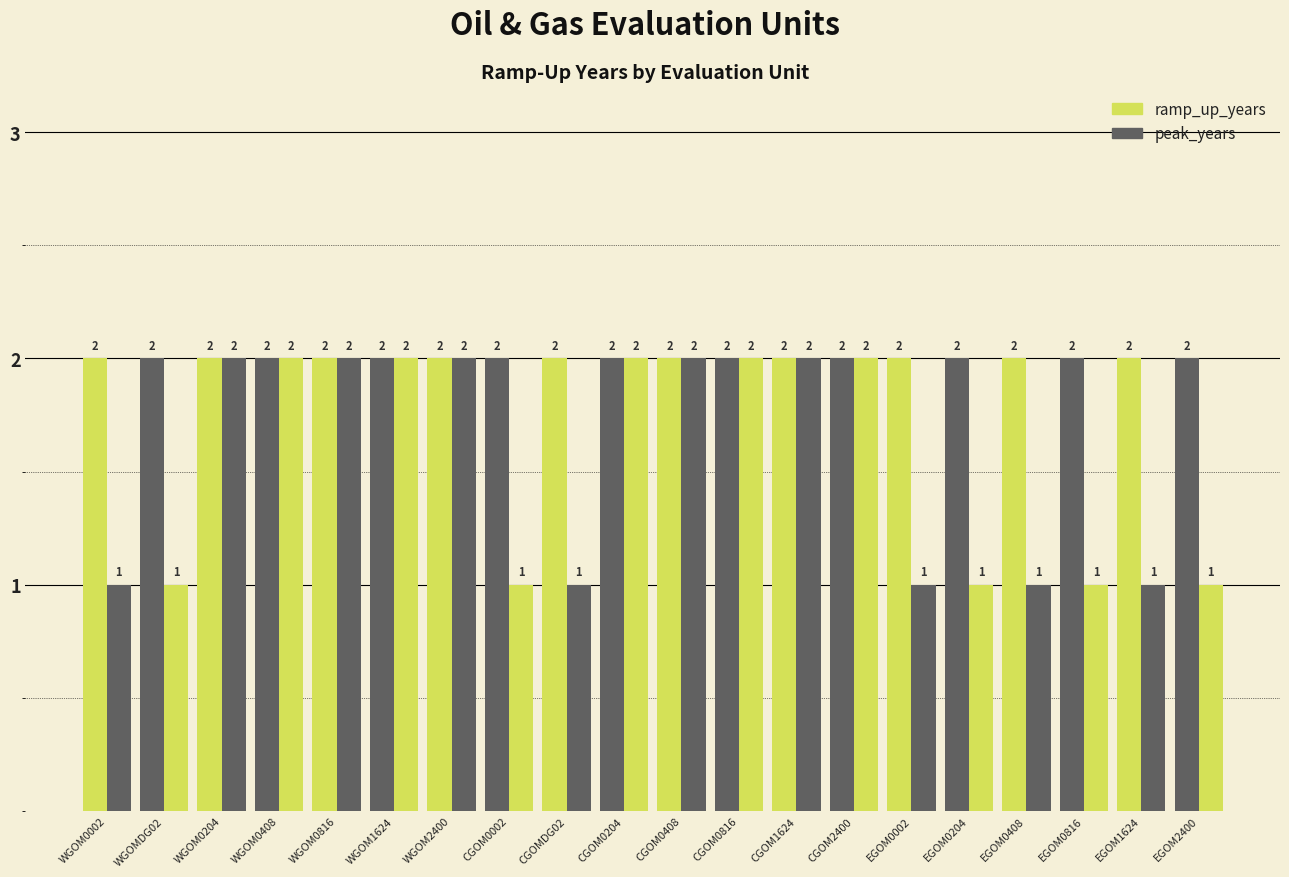

What value does the ramp_up_years series have at CGOM1624?

2